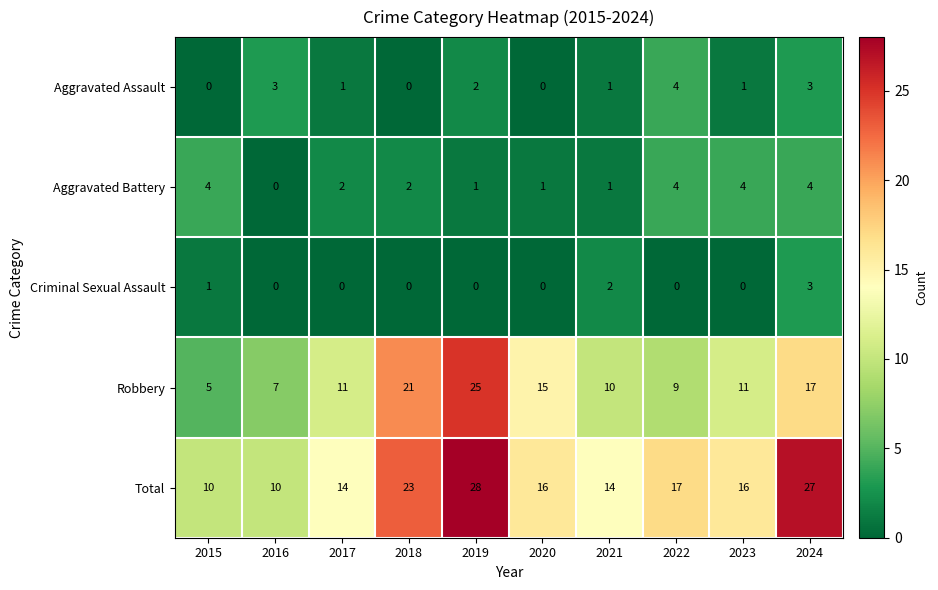

Is the value of Aggravated Battery at 2024 greater than the value of Total at 2016?

No